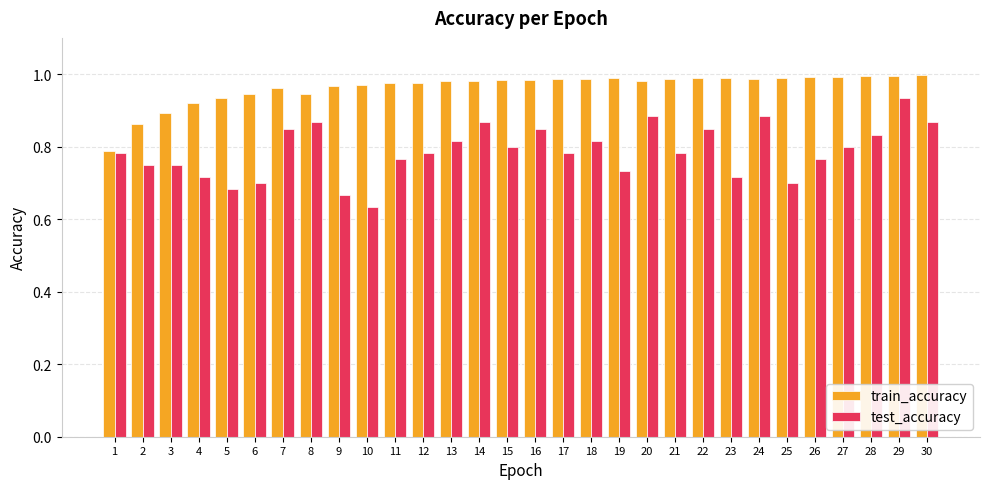

At how many categories does at least one series exceed 0?

30